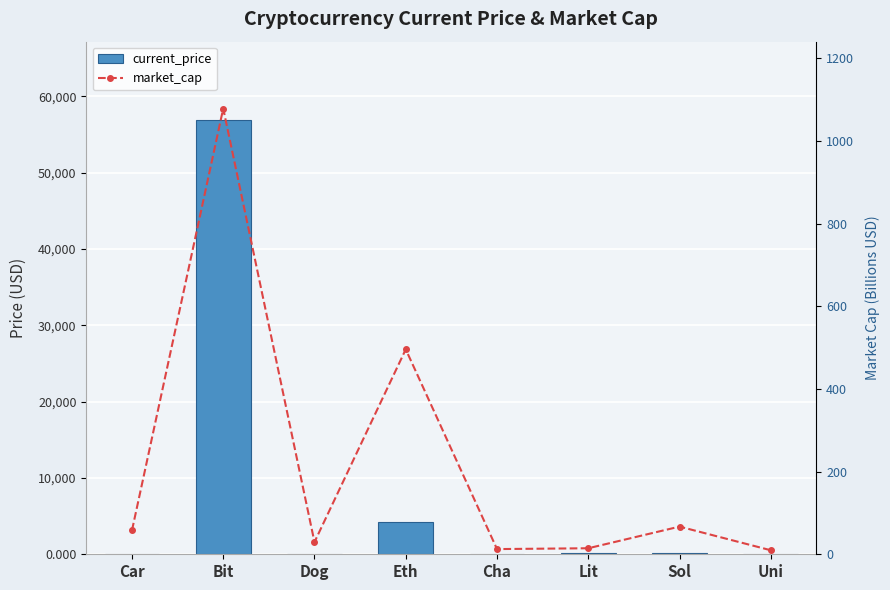

List the series in order of their peak value, lowest first.

market_cap, current_price